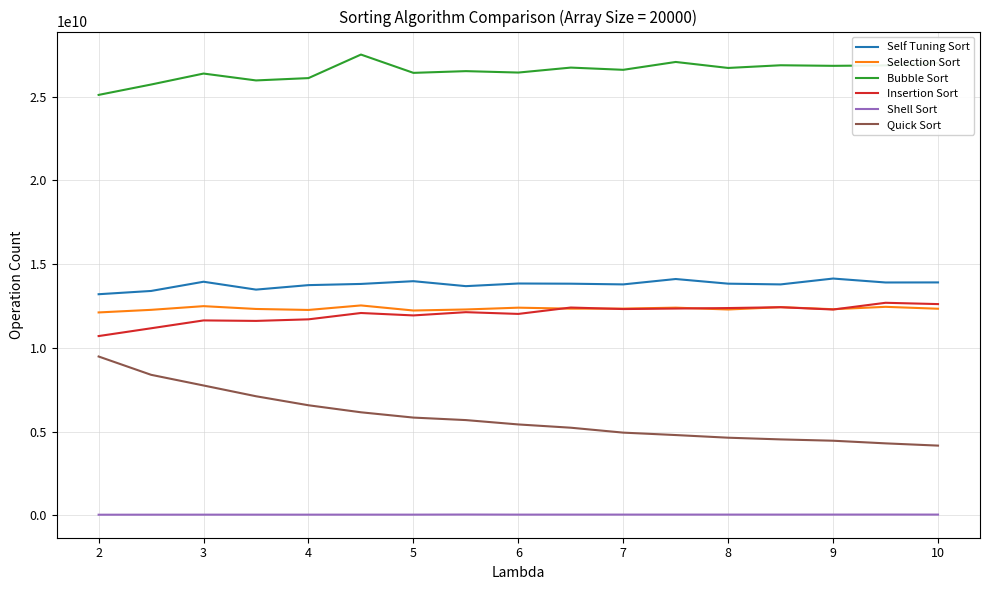

Which series has the largest range (max minus min)?

Quick Sort